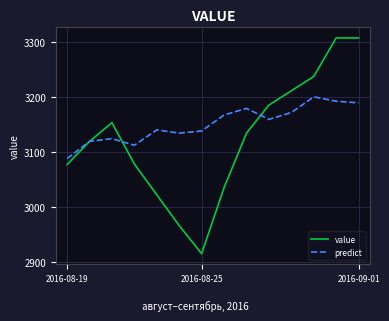

What is the lowest value of the predict series?

3088.0